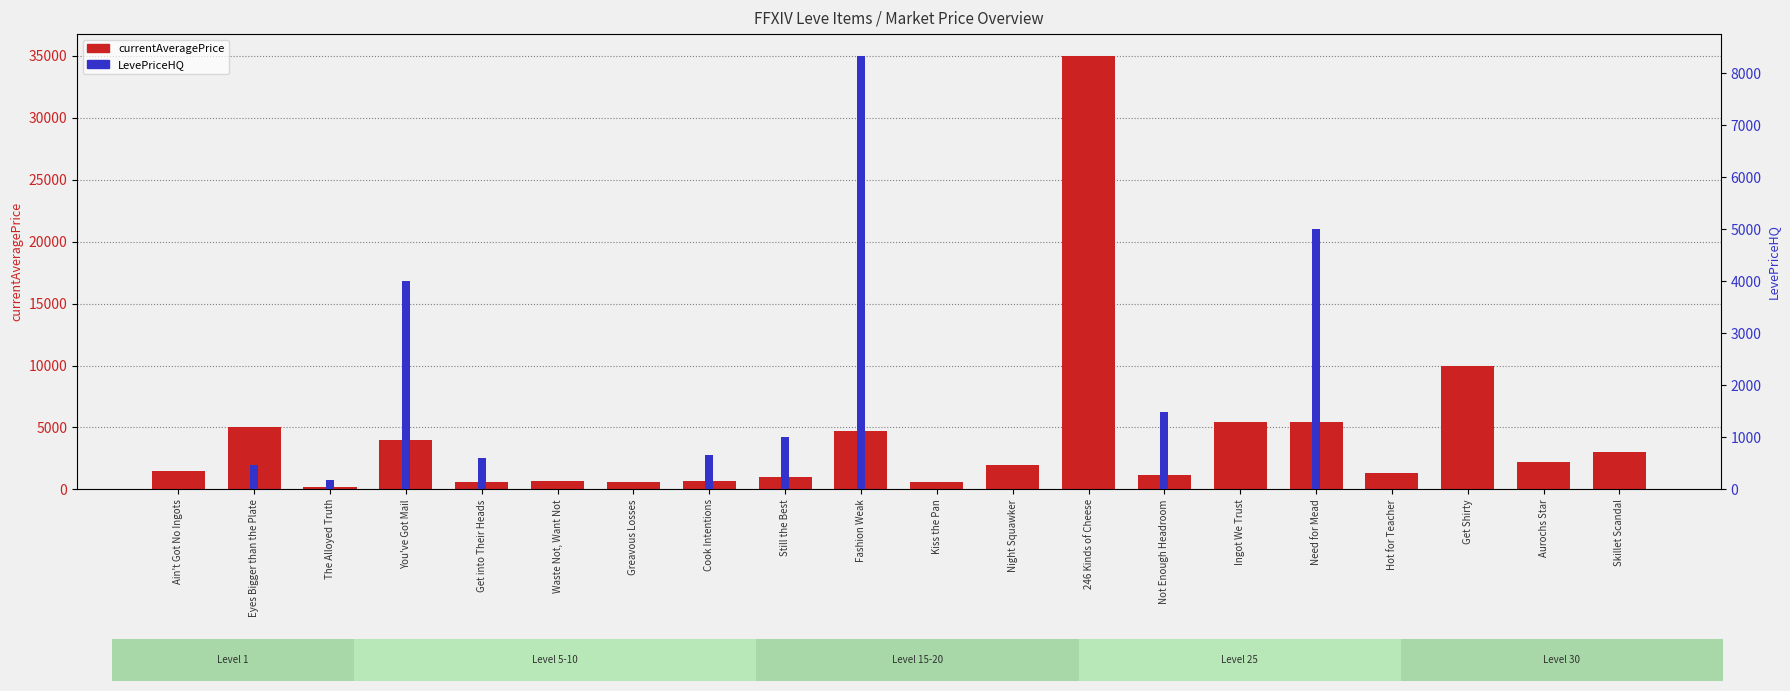

Rank the series by their maximum value, from lowest to highest.

LevePriceHQ (HQ), currentAveragePrice